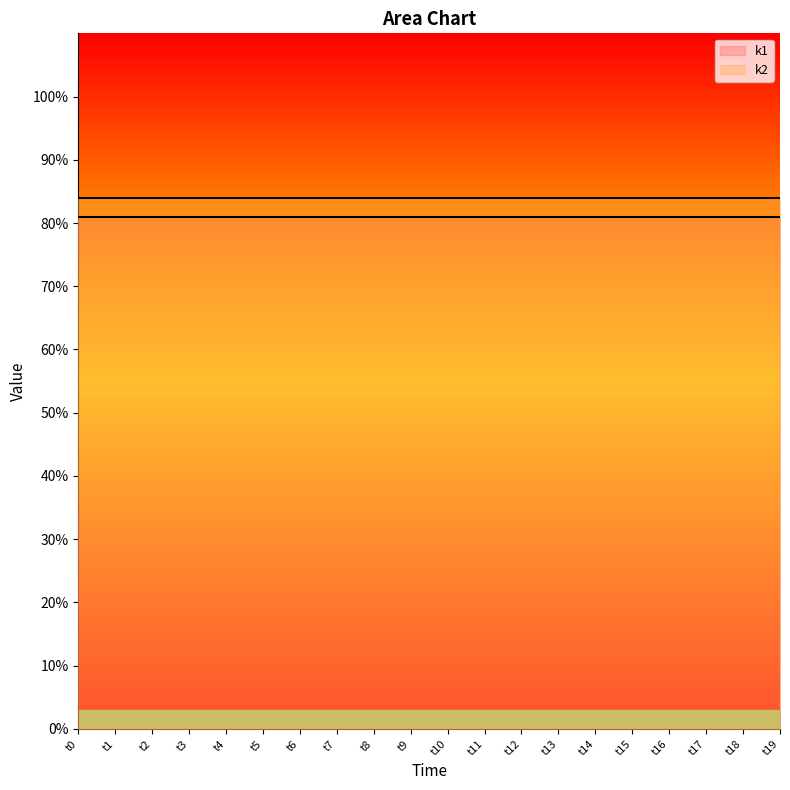

Reading left to right, what are all the values shown in this chart?

k1: t0=81	t1=81	t2=81	t3=81	t4=81	t5=81	t6=81	t7=81	t8=81	t9=81	t10=81	t11=81	t12=81	t13=81	t14=81	t15=81	t16=81	t17=81	t18=81	t19=81
k2: t0=84	t1=84	t2=84	t3=84	t4=84	t5=84	t6=84	t7=84	t8=84	t9=84	t10=84	t11=84	t12=84	t13=84	t14=84	t15=84	t16=84	t17=84	t18=84	t19=84